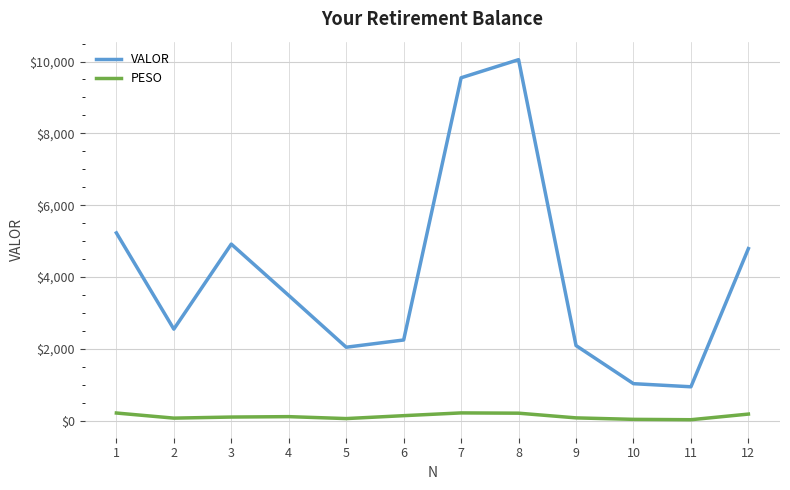

Between 4 and 7, which series saw the biggest shift?

VALOR